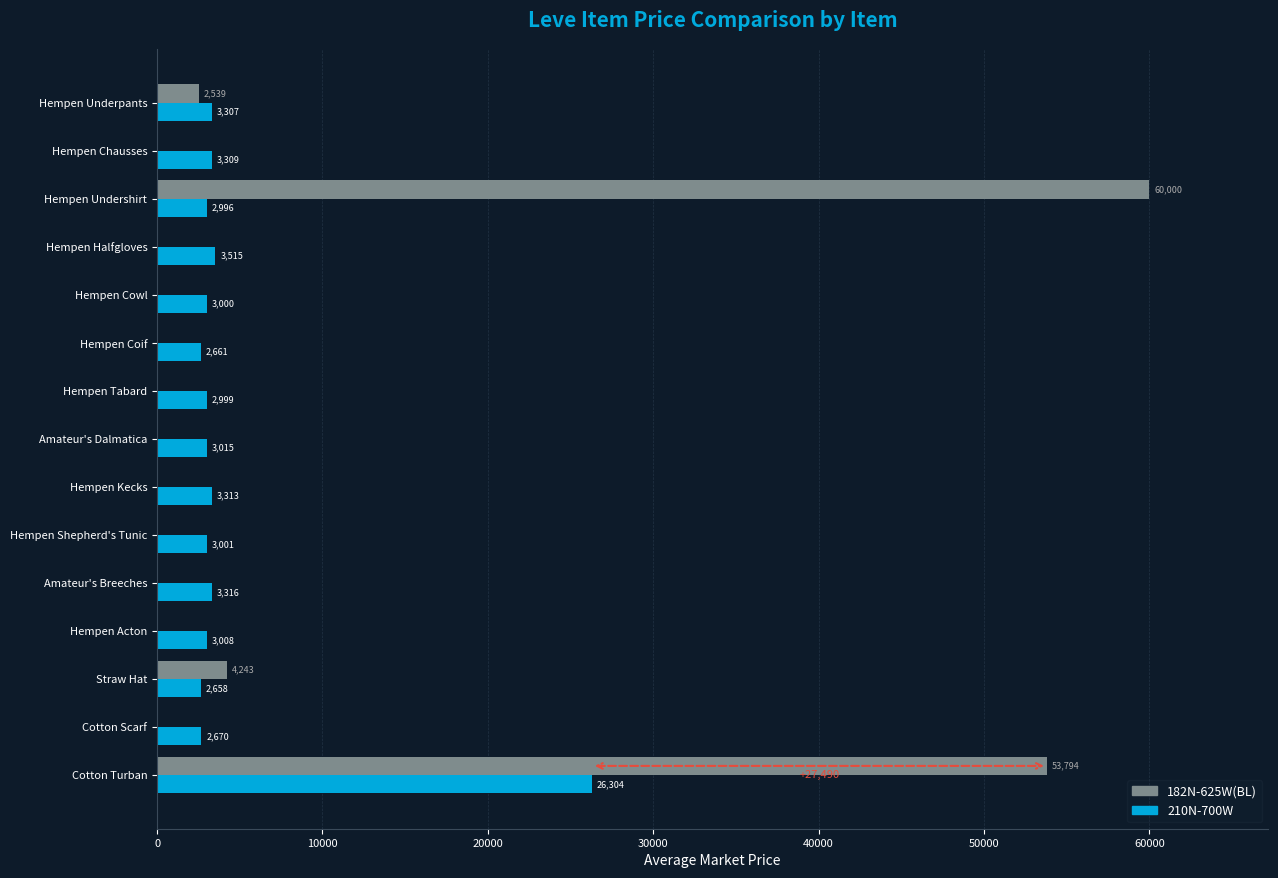

What is the approximate value of 210N-700W at Cotton Turban?

26304.0